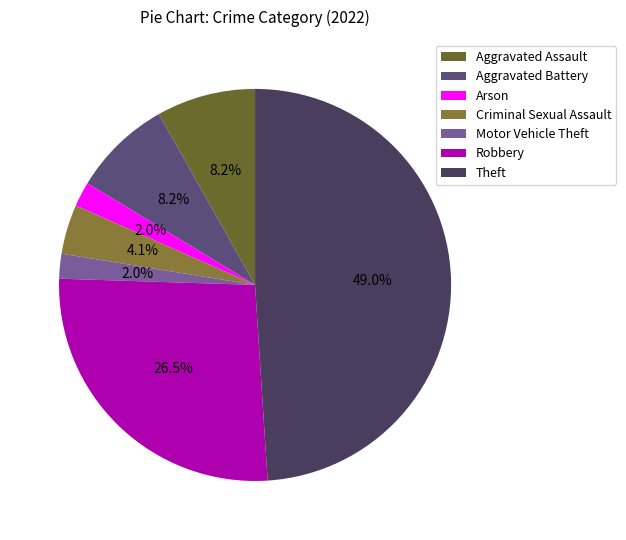

To the nearest percent, what is the difference between the Arson and Aggravated Assault slice percentages?

6%